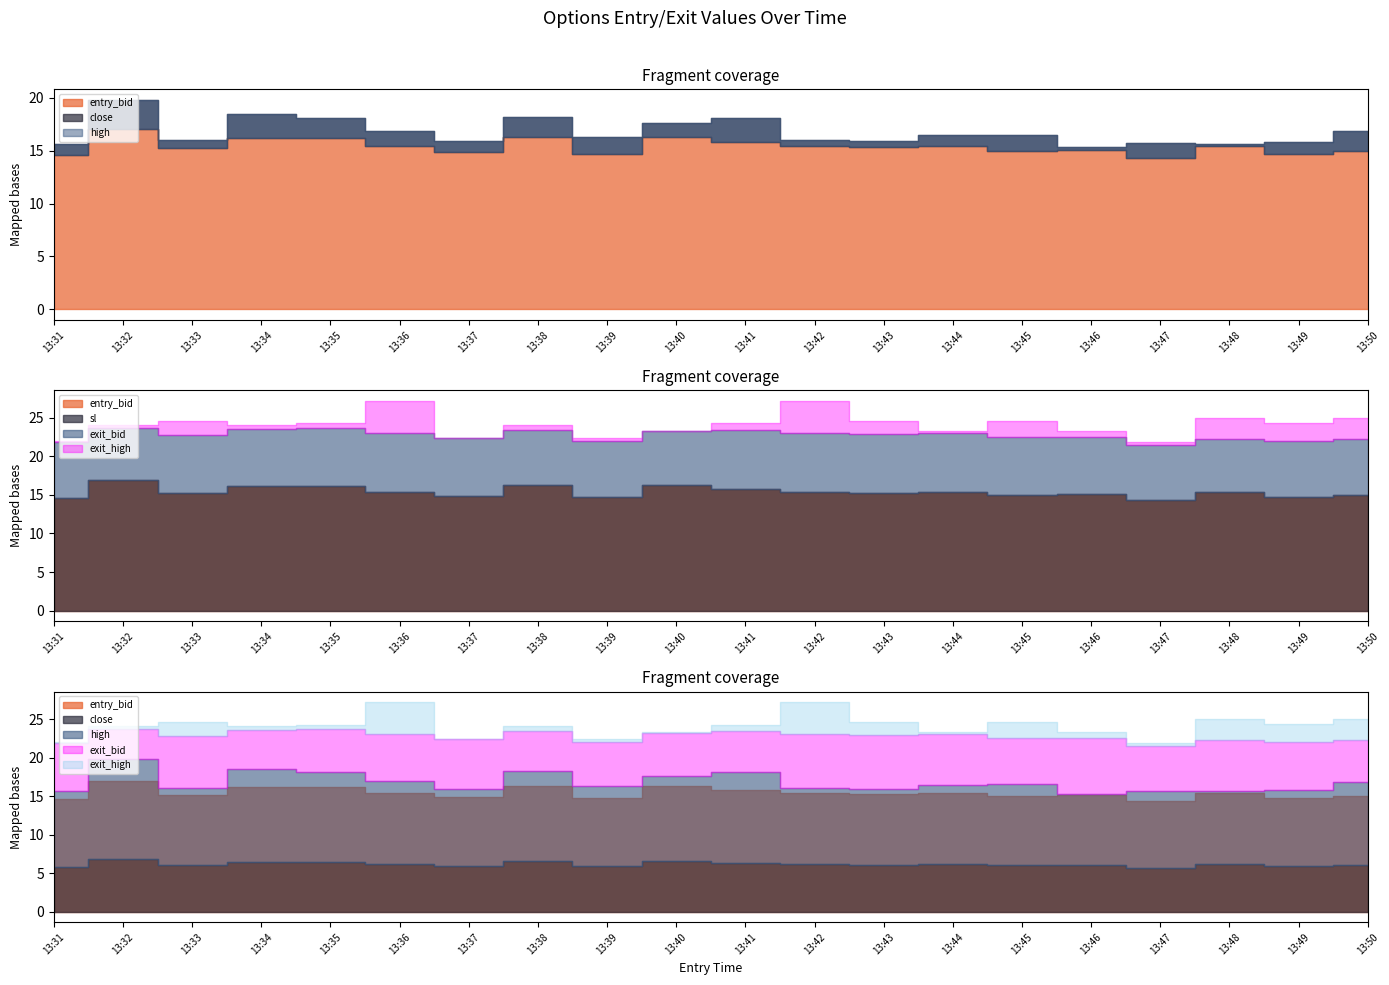

What is the greatest value displayed?

27.2